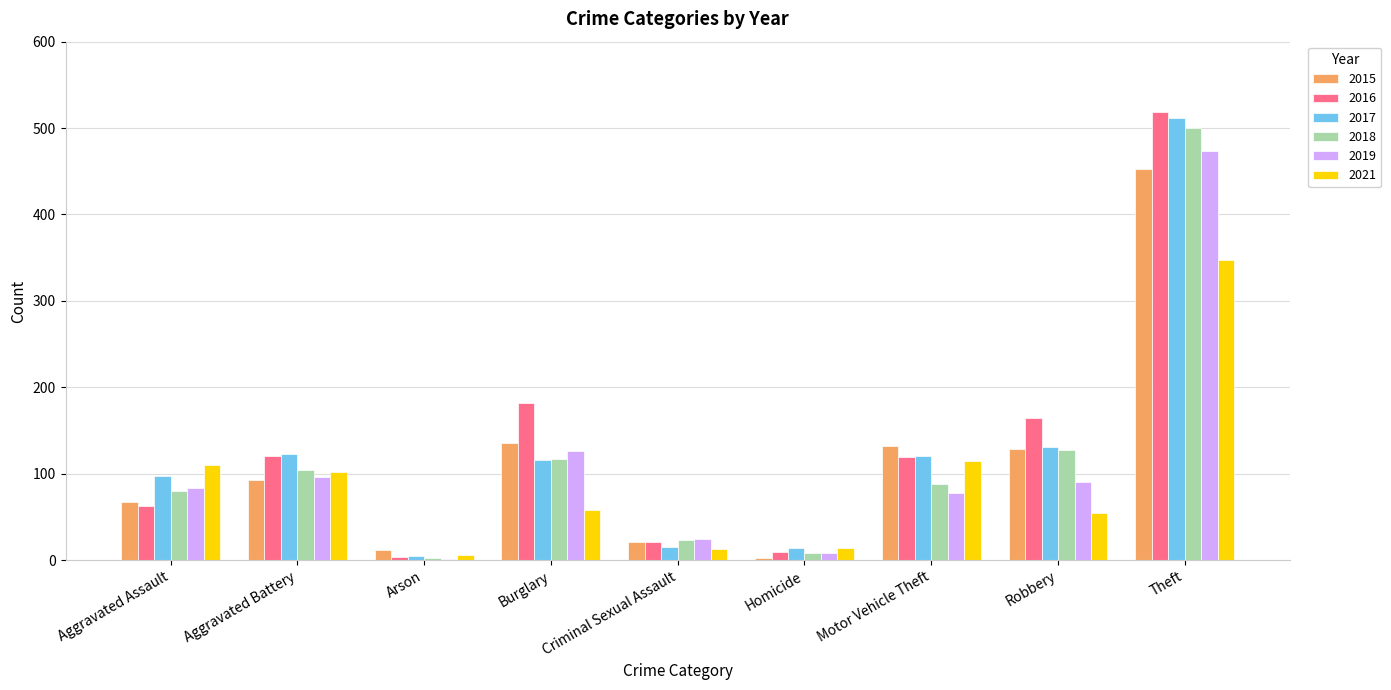

At which label is 2016 closest to 261?

Burglary